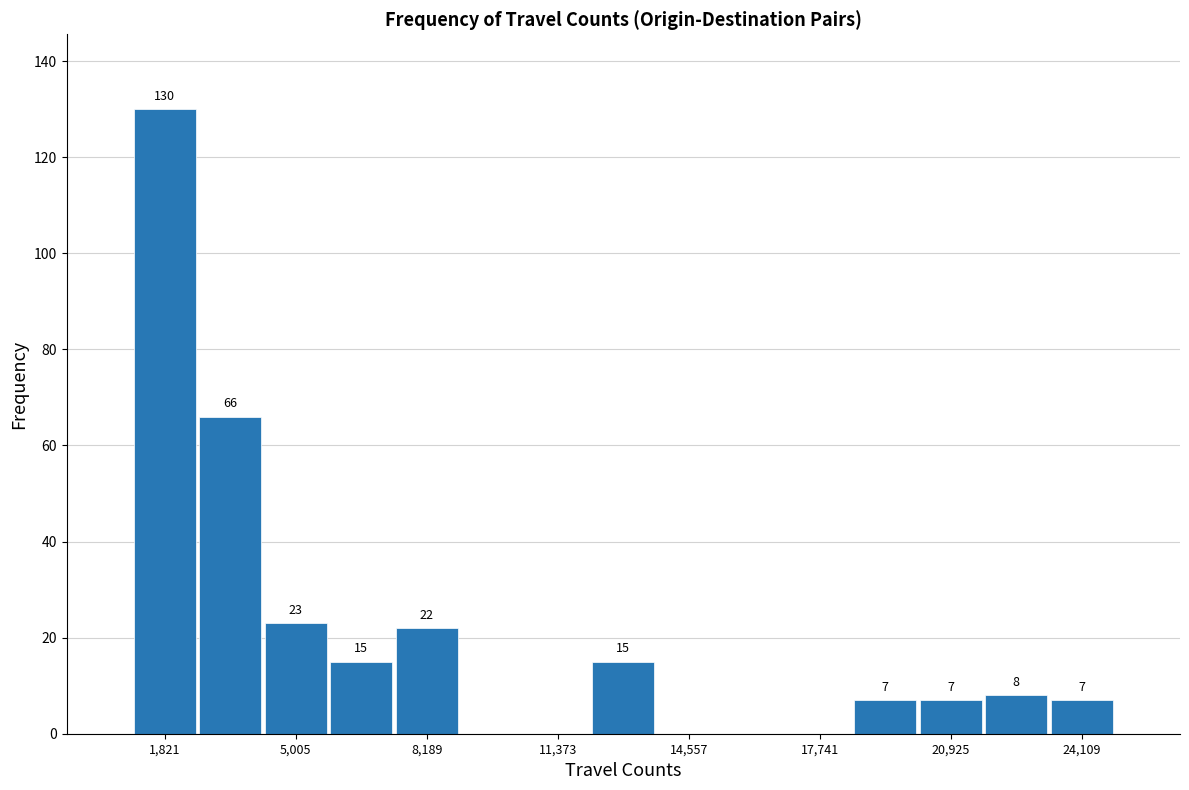

Read against the x-axis, roughly where is the centre of the tallest bar?

2000